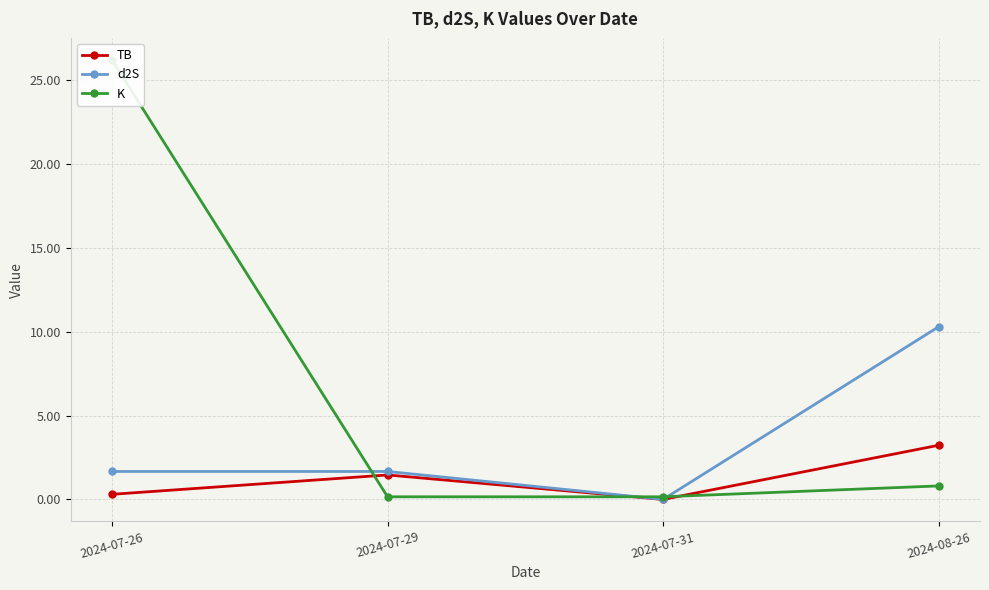

Which series has the largest total across all categories?

K